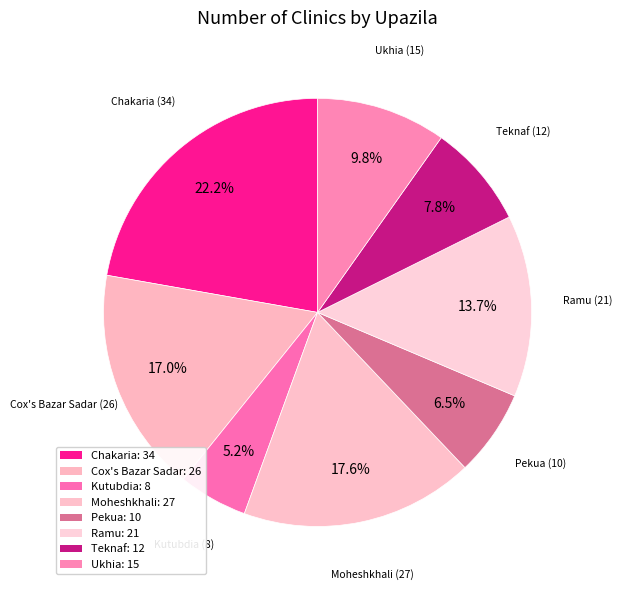

Which slice is the smallest?

Kutubdia